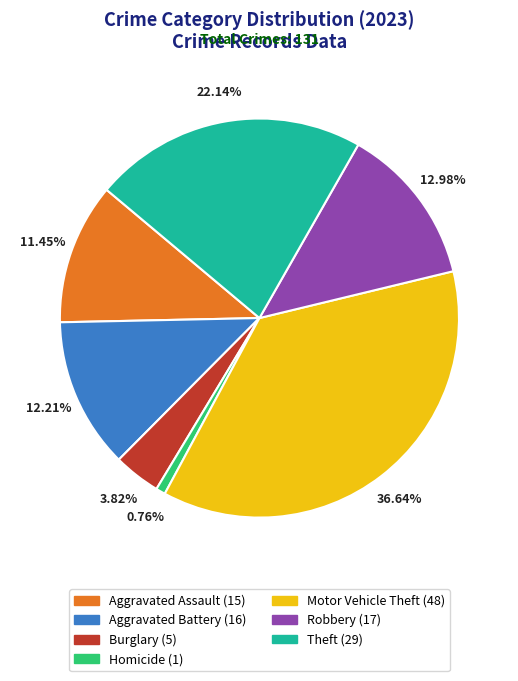

Does Robbery represent more than half of the total?

No